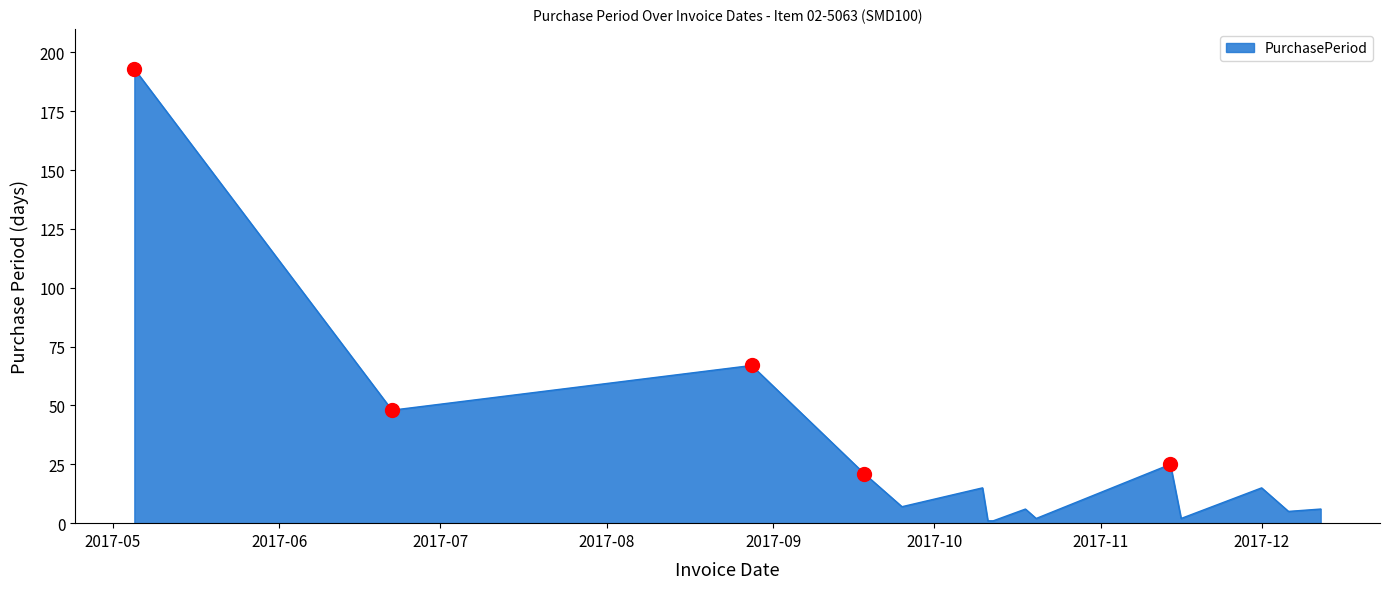

What is the difference between the maximum and minimum values?

192